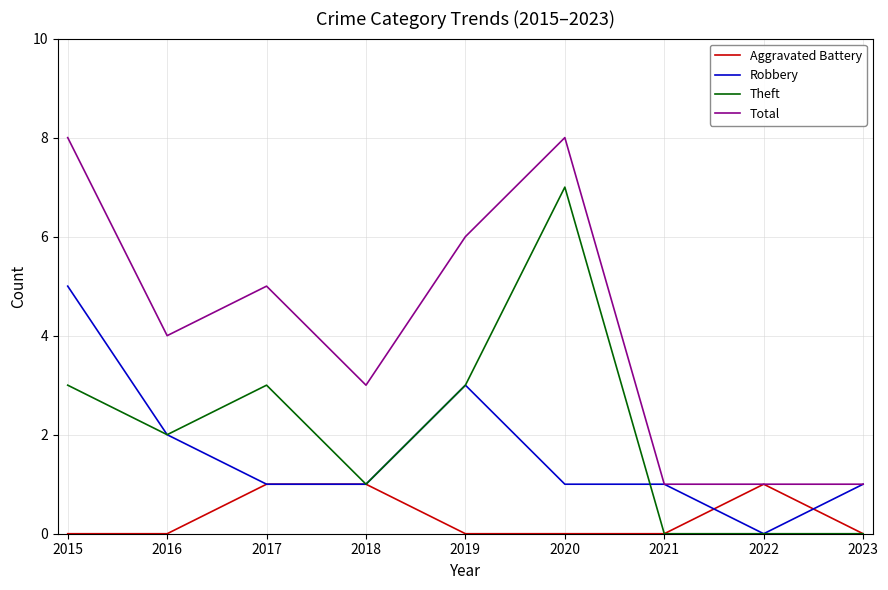

True or false: Theft and Total cross at least once.

False